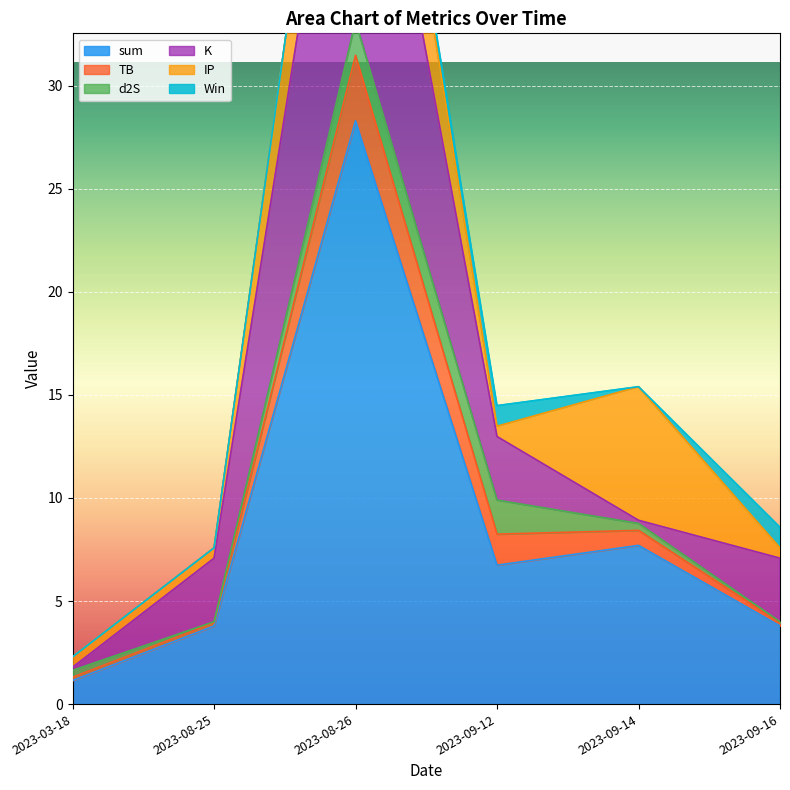

Count the number of data series in this chart.

6